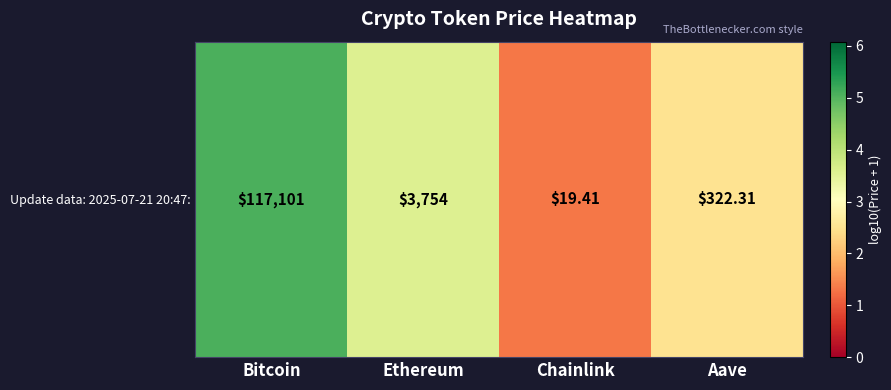

What is the difference between the values at Aave and Ethereum?

1.1